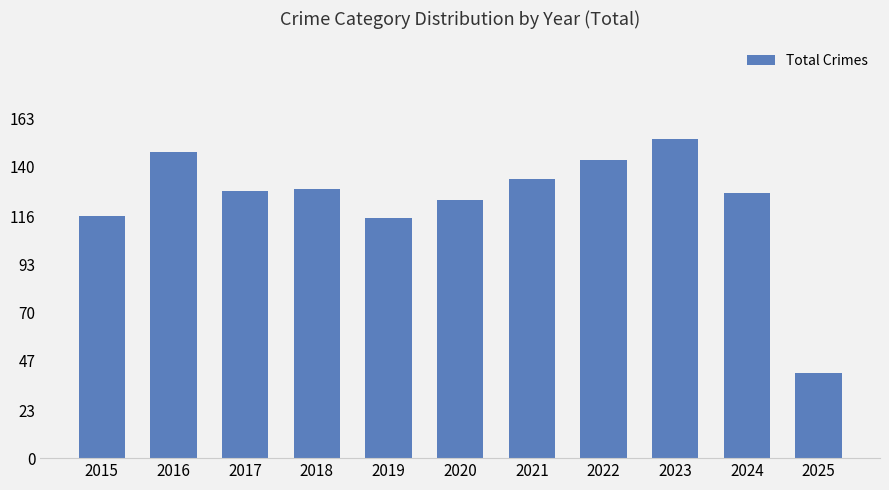

Are the bars horizontal?

No